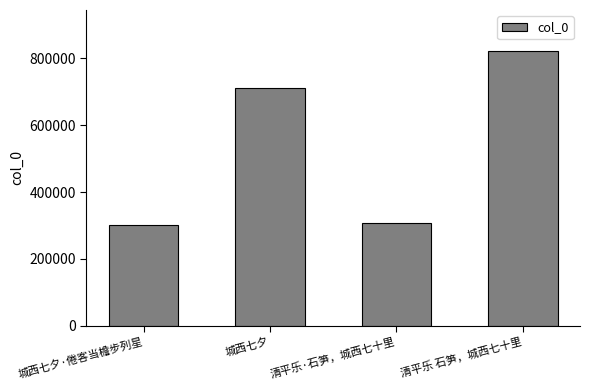

How many bars are there in total?

4